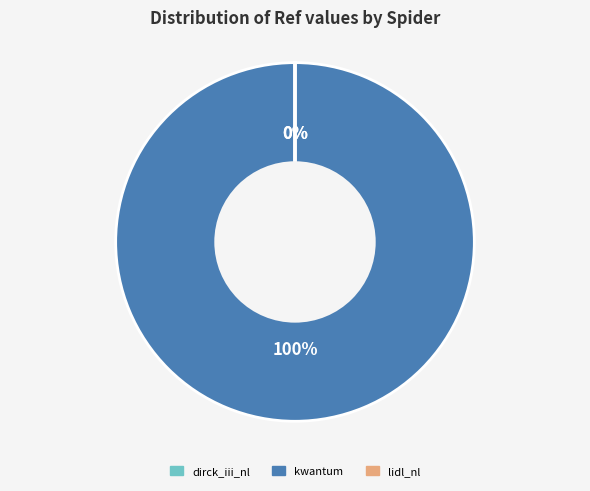

Which category has the smallest portion of the pie?

dirck_iii_nl